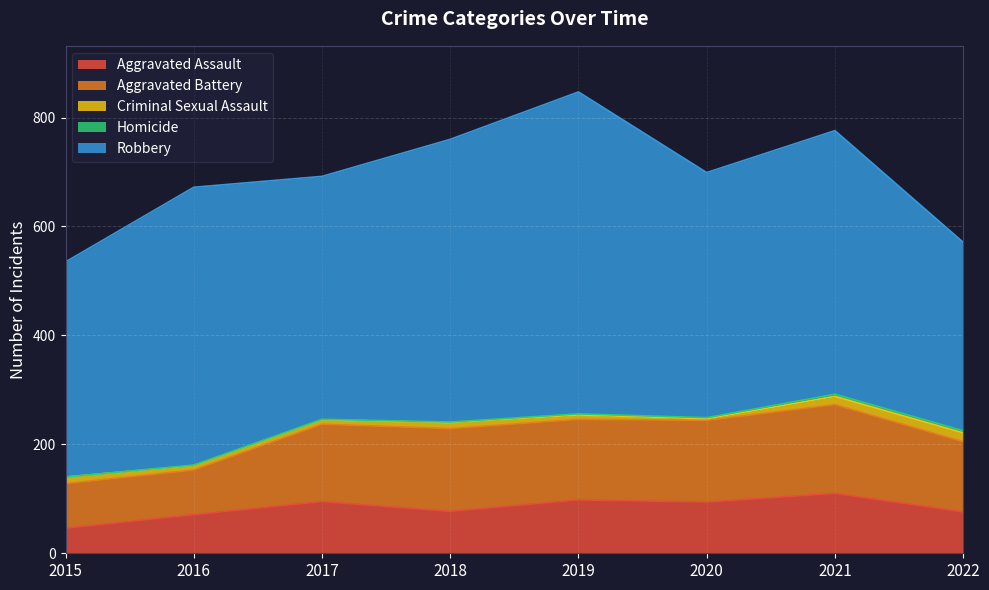

True or false: Aggravated Assault and Robbery cross at least once.

False